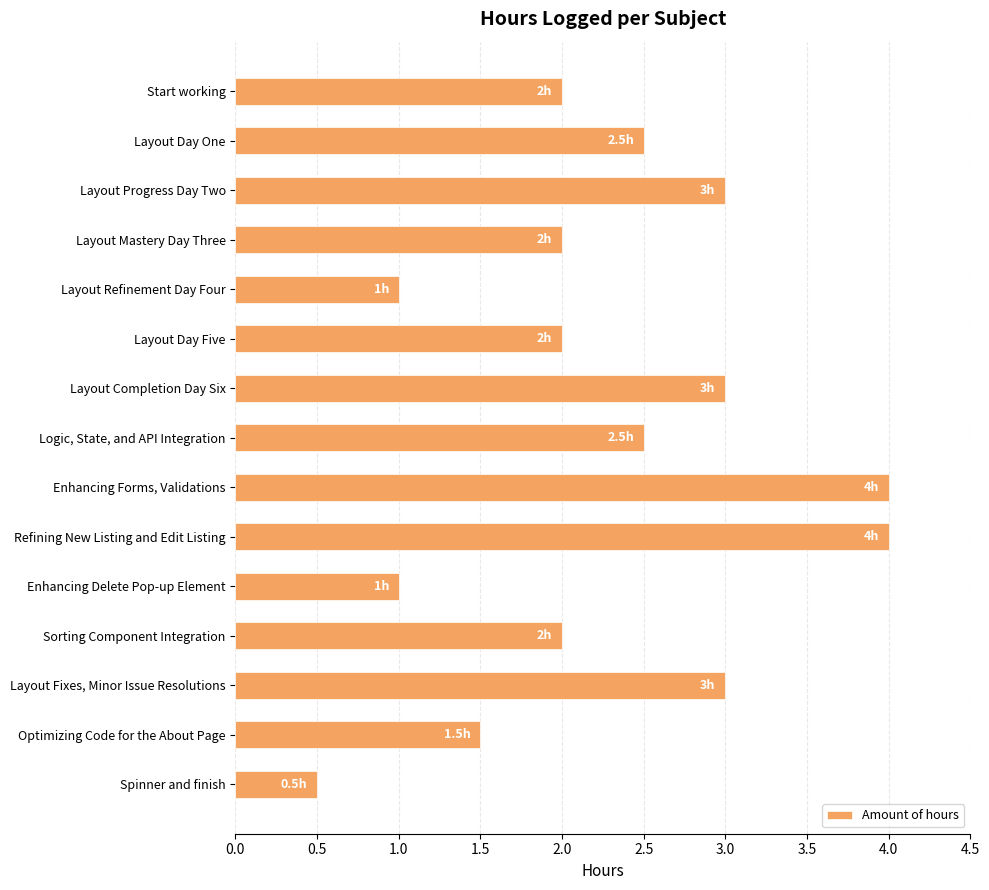

What position from the bottom is Spinner and finish?

1